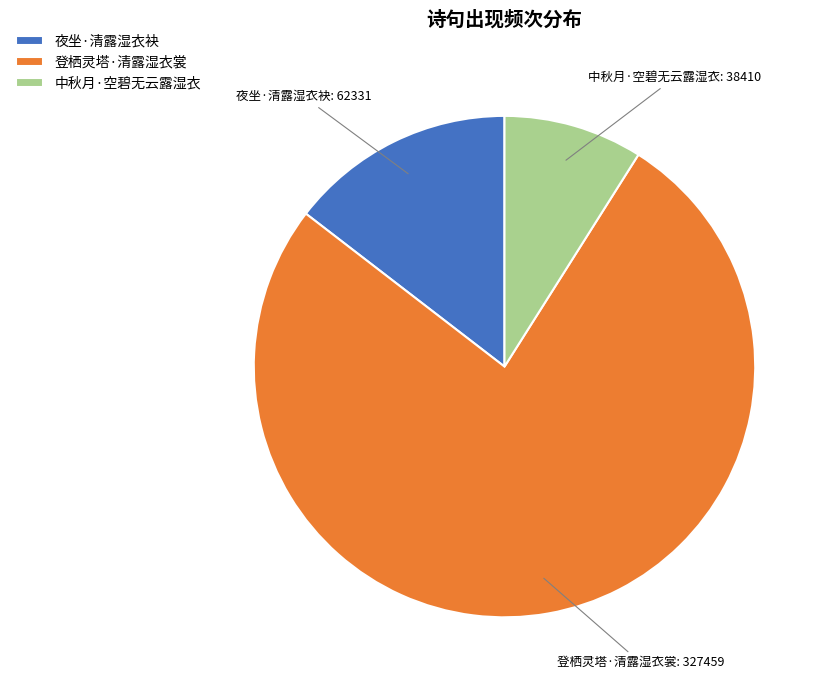

What is the ratio of the value at 登栖灵塔·清露湿衣裳 to the value at 中秋月·空碧无云露湿衣?

8.5